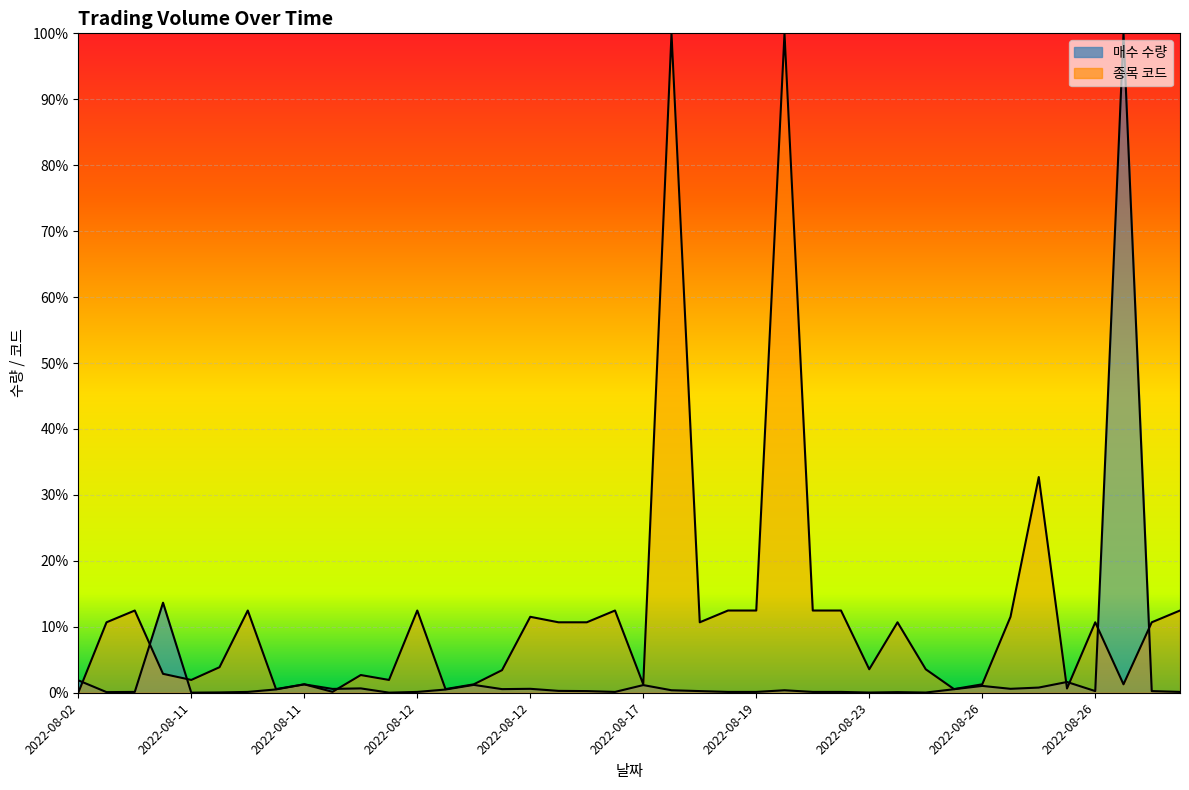

Where is the first local minimum for 종목 코드?

2022-08-11